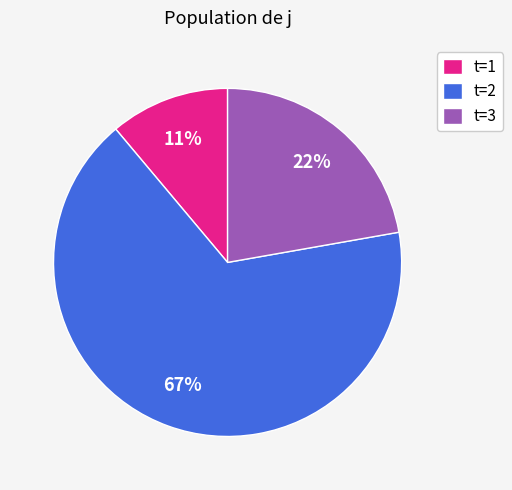

Combined, do t=2 and t=3 account for over 50%?

Yes